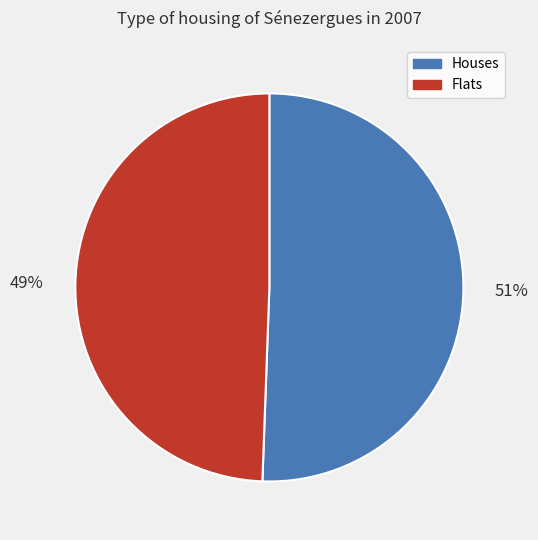

True or false: Houses accounts for 44% of the total.

False